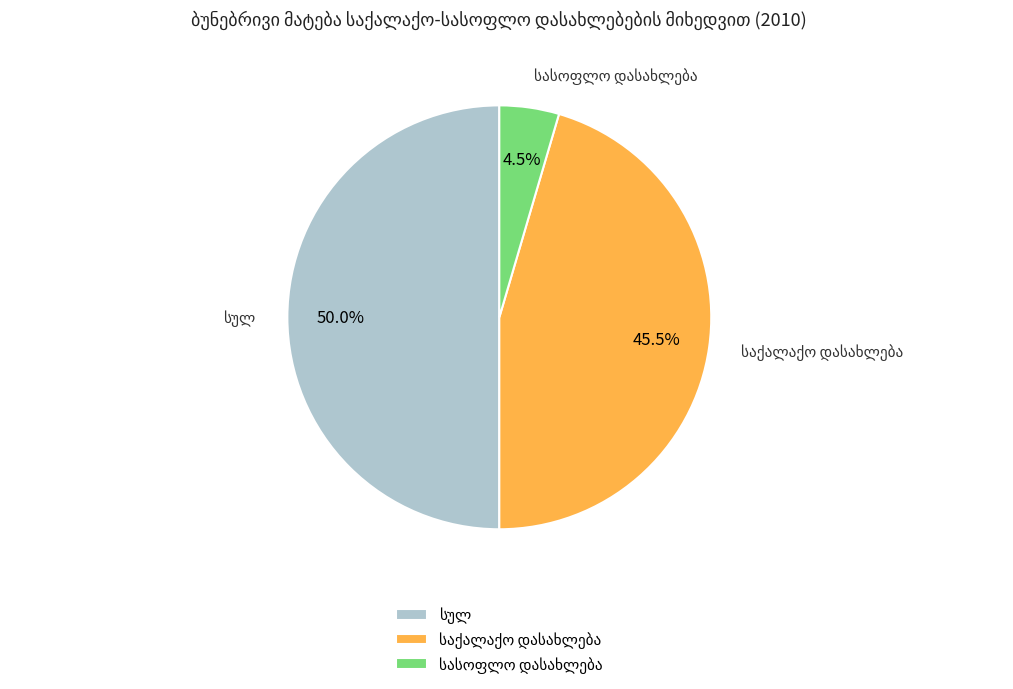

How many slices are in this pie chart?

3